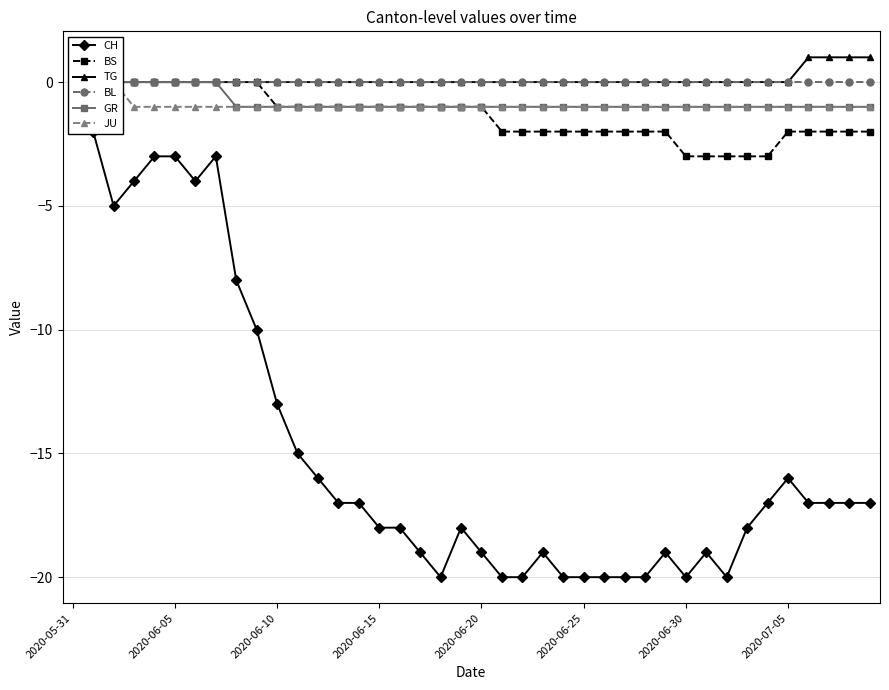

Between 19 and 32, which series saw the biggest shift?

CH